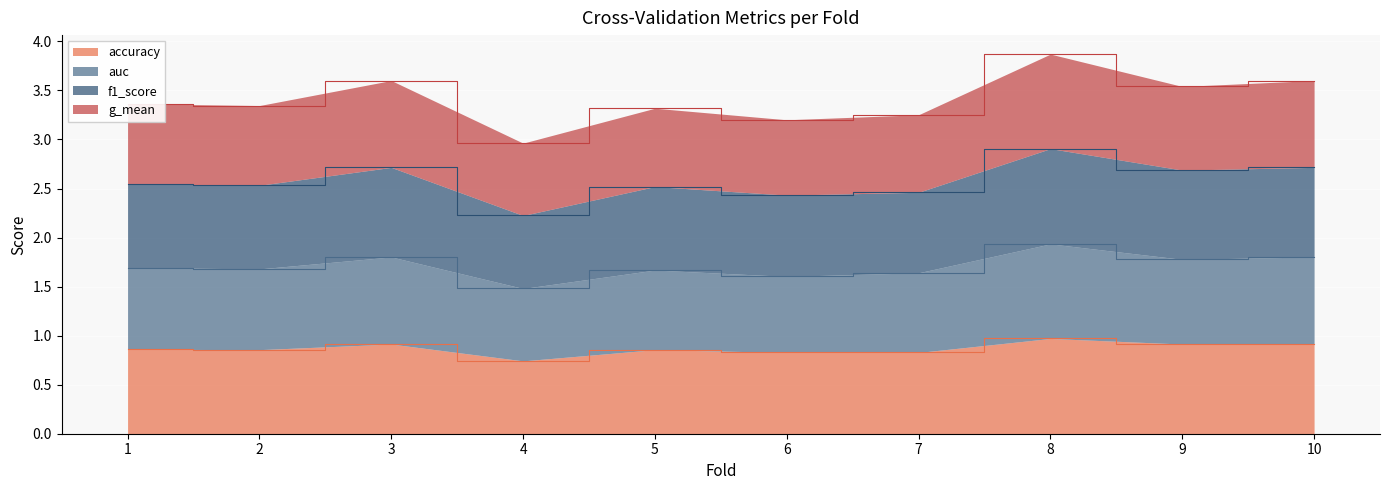

What is the total value across all series at 3?

3.6